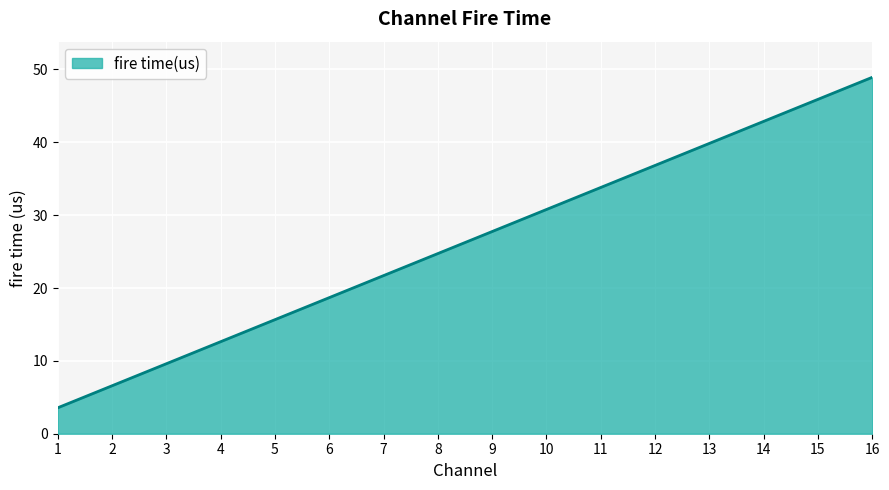

List the labels in order of value, smallest first.

1, 2, 3, 4, 5, 6, 7, 8, 9, 10, 11, 12, 13, 14, 15, 16